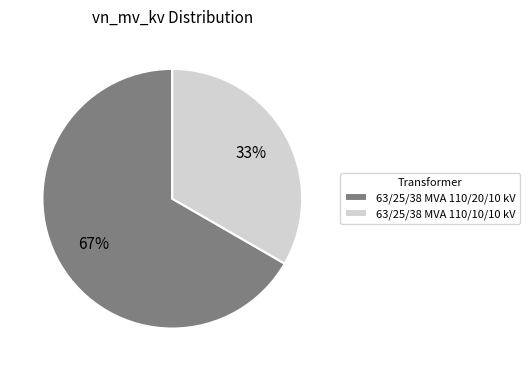

Is it true that 63/25/38 MVA 110/10/10 kV is 22% of the pie?

False